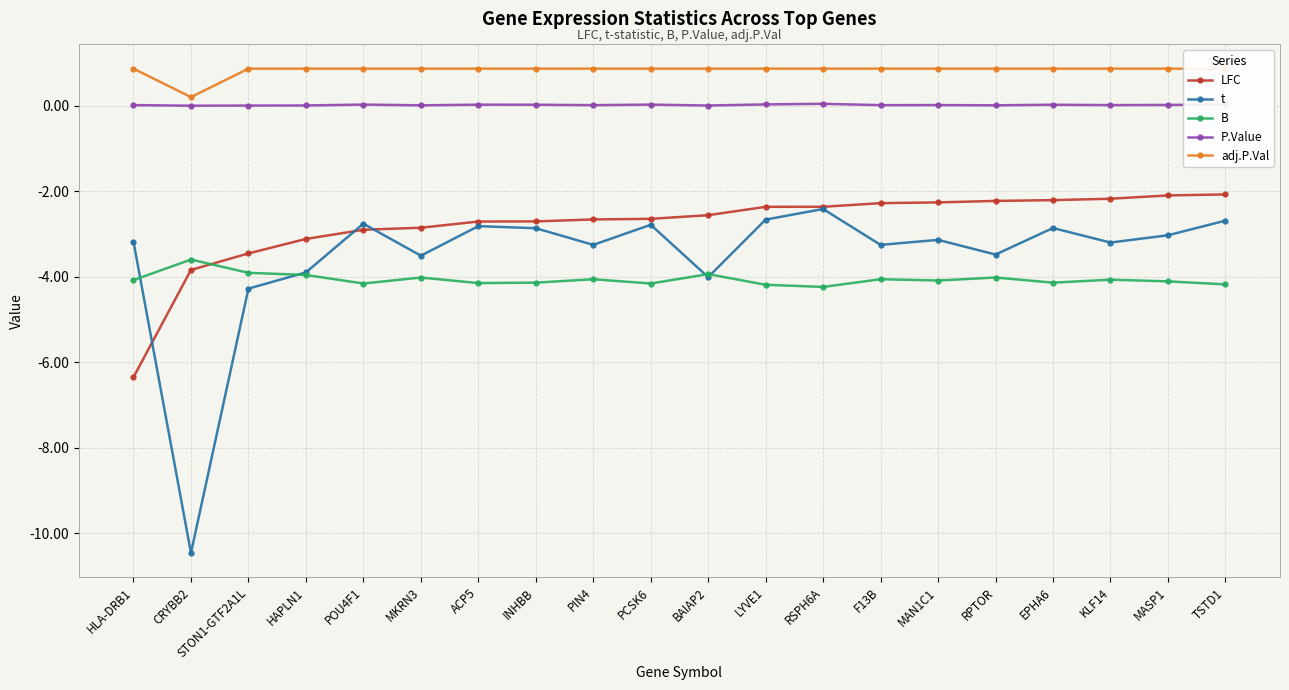

What is the difference between the second highest and minimum values in the LFC series?

4.3